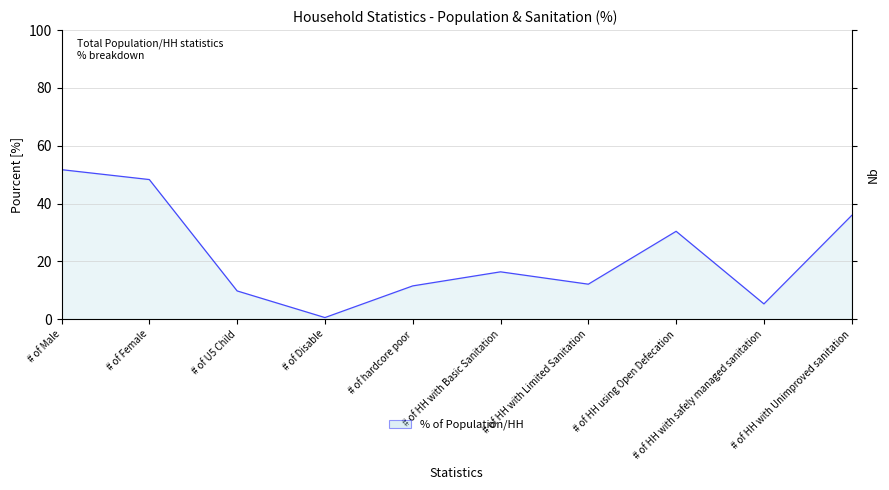

Reading left to right, what are all the values shown in this chart?

# of Male=51.7	# of Female=48.3	# of U5 Child=9.8	# of Disable=0.5	# of hardcore poor=11.5	# of HH with Basic Sanitation=16.4	# of HH with Limited Sanitation=12.1	# of HH using Open Defecation=30.4	# of HH with safely managed sanitation=5.3	# of HH with Unimproved sanitation=35.9